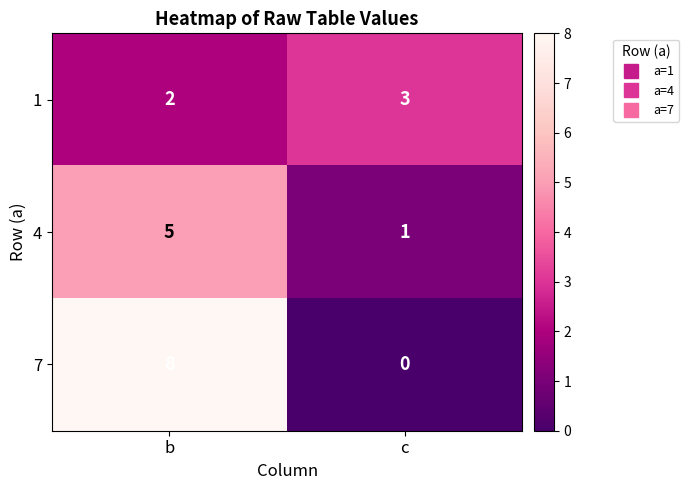

Which series has the largest total across all categories?

7